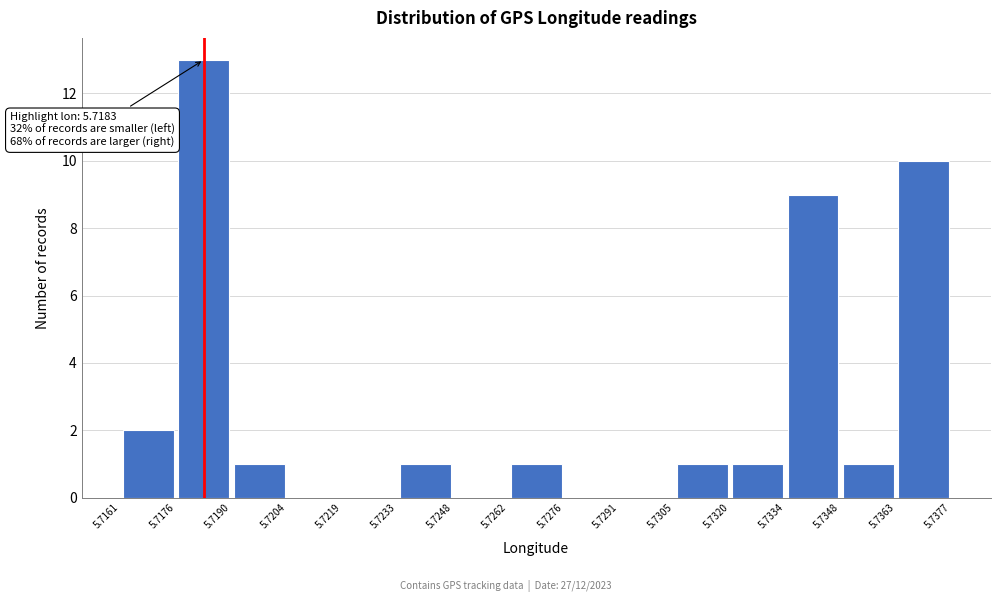

Which range on the x-axis has the tallest bar?

5.7176 to 5.7190